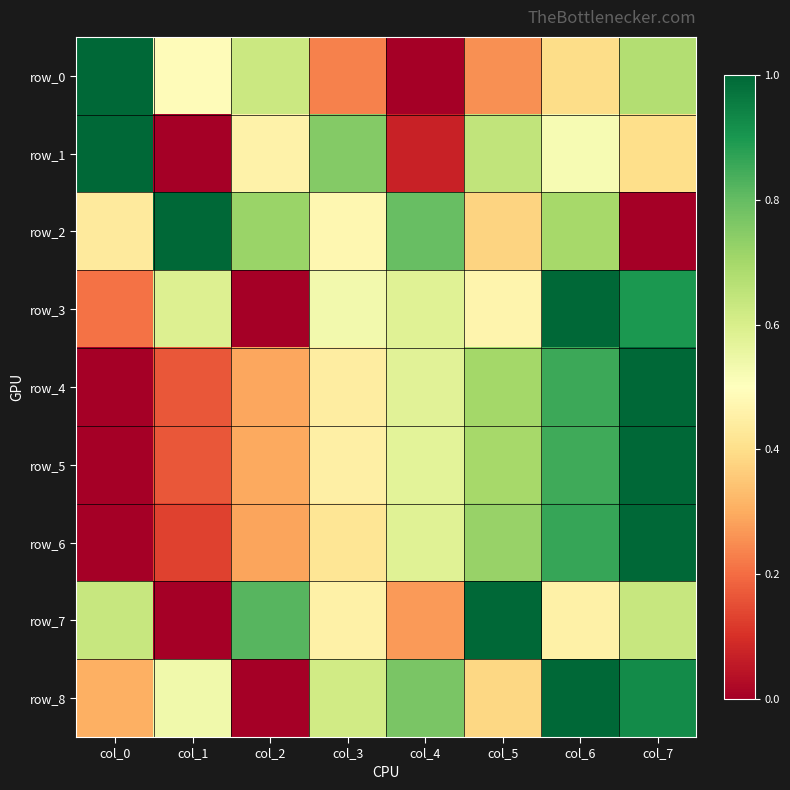

Reading left to right, list all the values displayed in this chart.

row_0: col_0=1.0	col_1=0.5	col_2=0.6	col_3=0.2	col_4=0.0	col_5=0.3	col_6=0.4	col_7=0.7
row_1: col_0=1.0	col_1=0.0	col_2=0.5	col_3=0.8	col_4=0.1	col_5=0.6	col_6=0.5	col_7=0.4
row_2: col_0=0.4	col_1=1.0	col_2=0.7	col_3=0.5	col_4=0.8	col_5=0.4	col_6=0.7	col_7=0.0
row_3: col_0=0.2	col_1=0.6	col_2=0.0	col_3=0.5	col_4=0.6	col_5=0.5	col_6=1.0	col_7=0.9
row_4: col_0=0.0	col_1=0.2	col_2=0.3	col_3=0.4	col_4=0.6	col_5=0.7	col_6=0.9	col_7=1.0
row_5: col_0=0.0	col_1=0.2	col_2=0.3	col_3=0.5	col_4=0.6	col_5=0.7	col_6=0.8	col_7=1.0
row_6: col_0=0.0	col_1=0.1	col_2=0.3	col_3=0.4	col_4=0.6	col_5=0.7	col_6=0.9	col_7=1.0
row_7: col_0=0.6	col_1=0.0	col_2=0.8	col_3=0.5	col_4=0.3	col_5=1.0	col_6=0.5	col_7=0.6
row_8: col_0=0.3	col_1=0.5	col_2=0.0	col_3=0.6	col_4=0.8	col_5=0.4	col_6=1.0	col_7=0.9